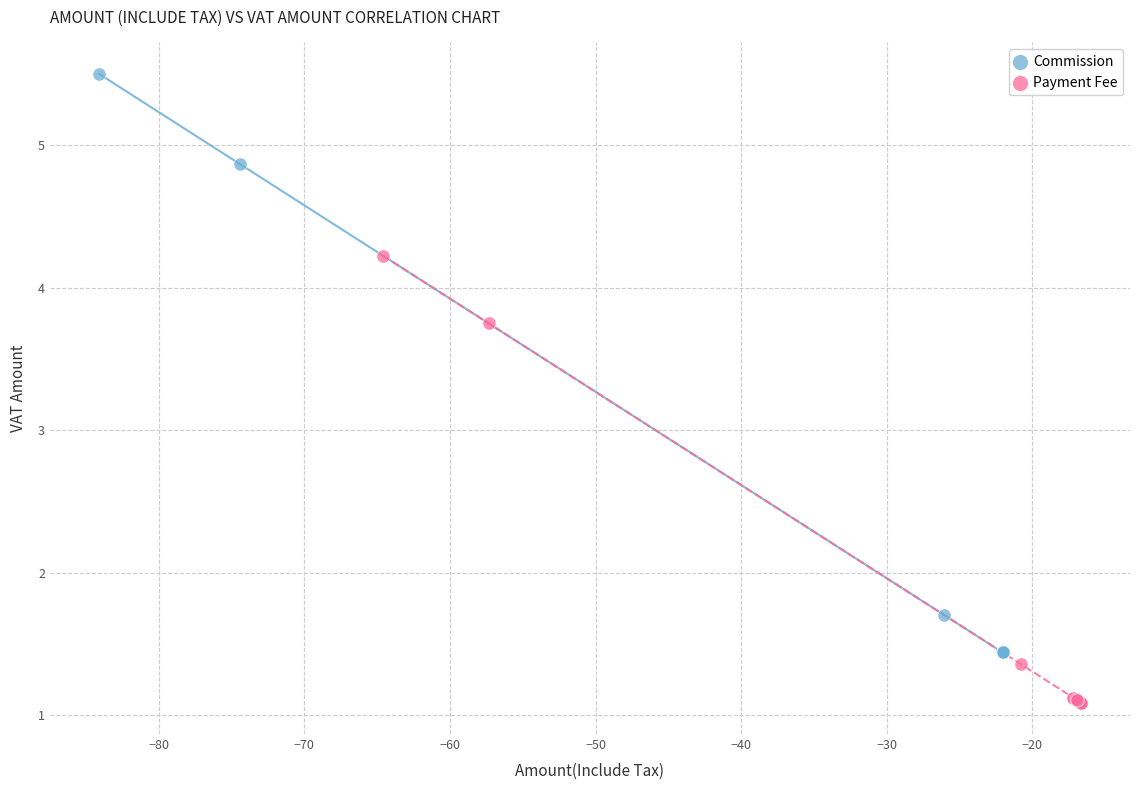

Which series has the largest Y range (max minus min)?

Commission